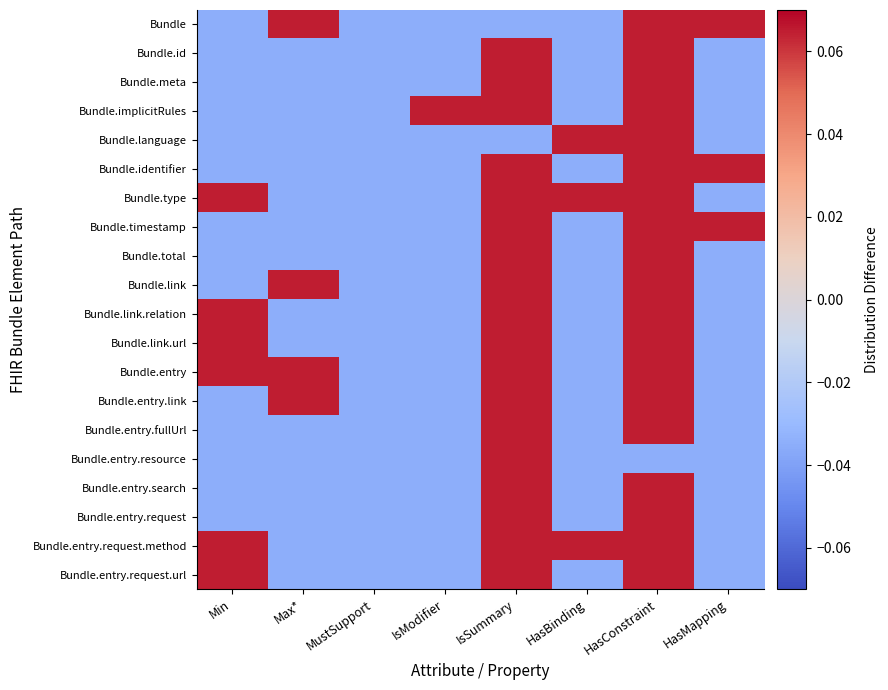

Which has a higher value, HasMapping or Max*?

HasMapping